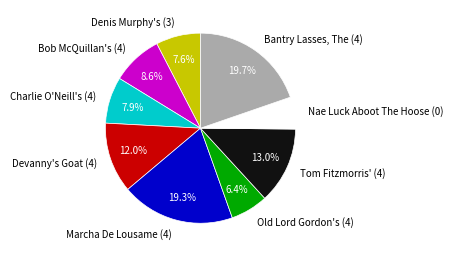

To the nearest percent, what is the difference between the largest and smallest slice percentages?

14%